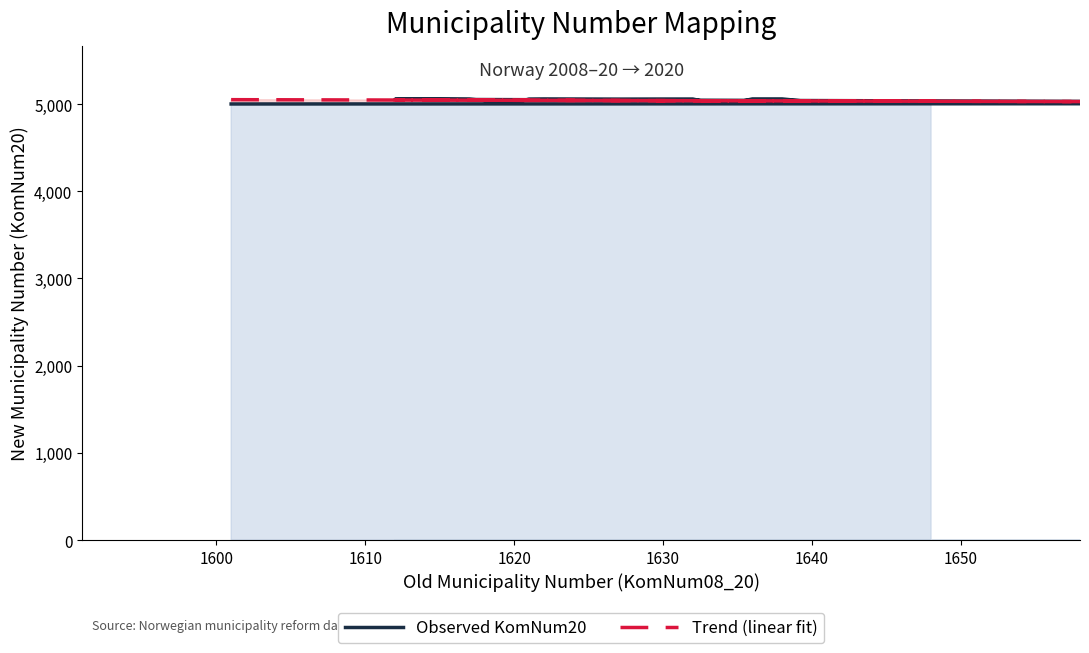

What is the average value of the Observed KomNum20 series?

5037.3